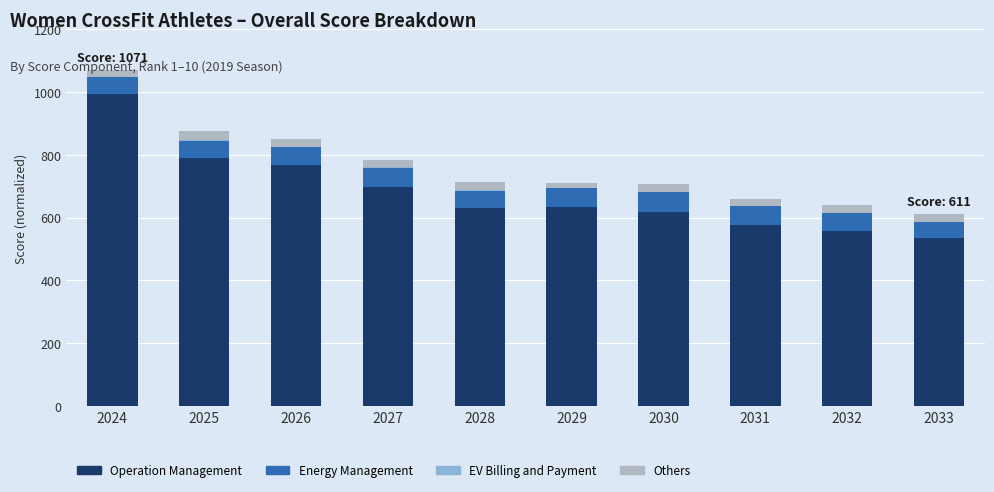

Which category has the highest value in the Operation Management series?

2024